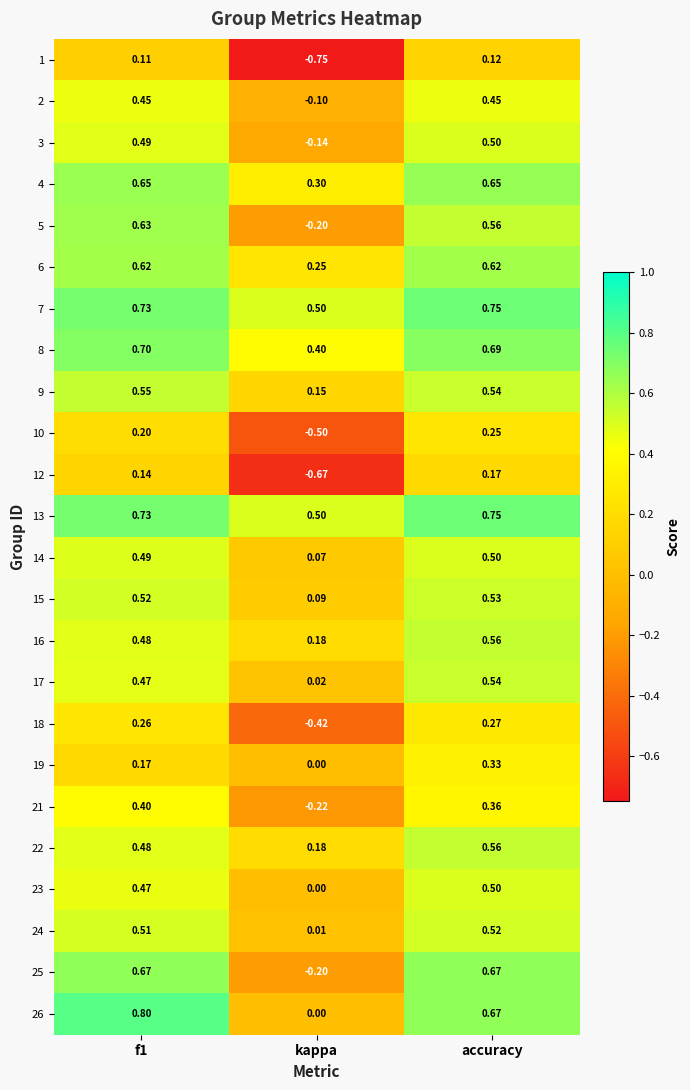

At which category is the sum across all series the highest?

accuracy